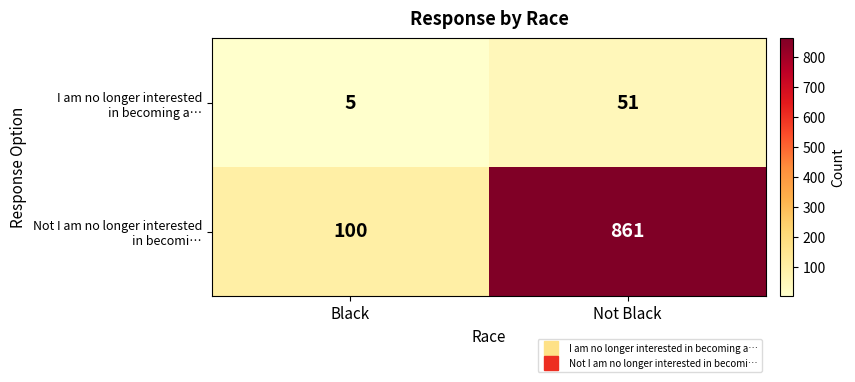

What is the spread (max minus min) of values at Black?

95